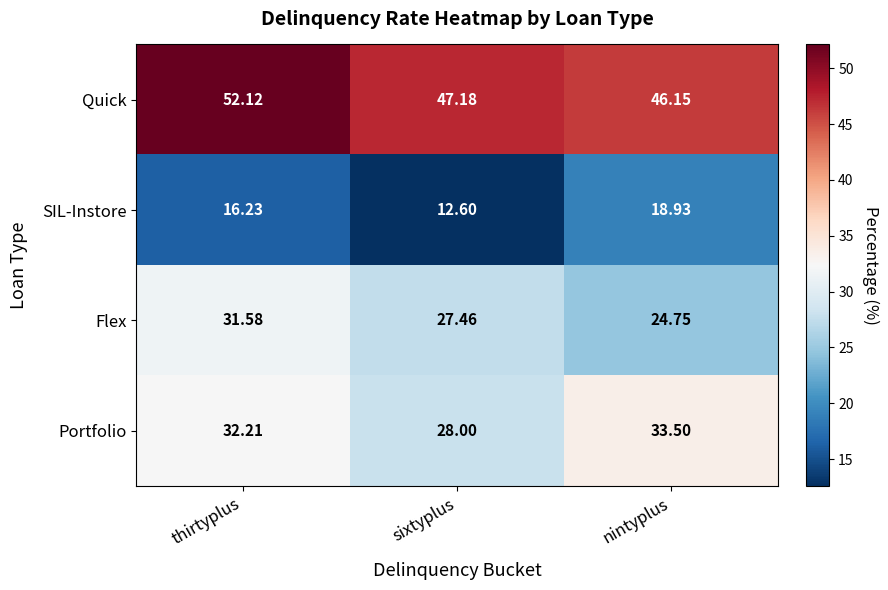

Where does the Quick series first go above 47?

thirtyplus